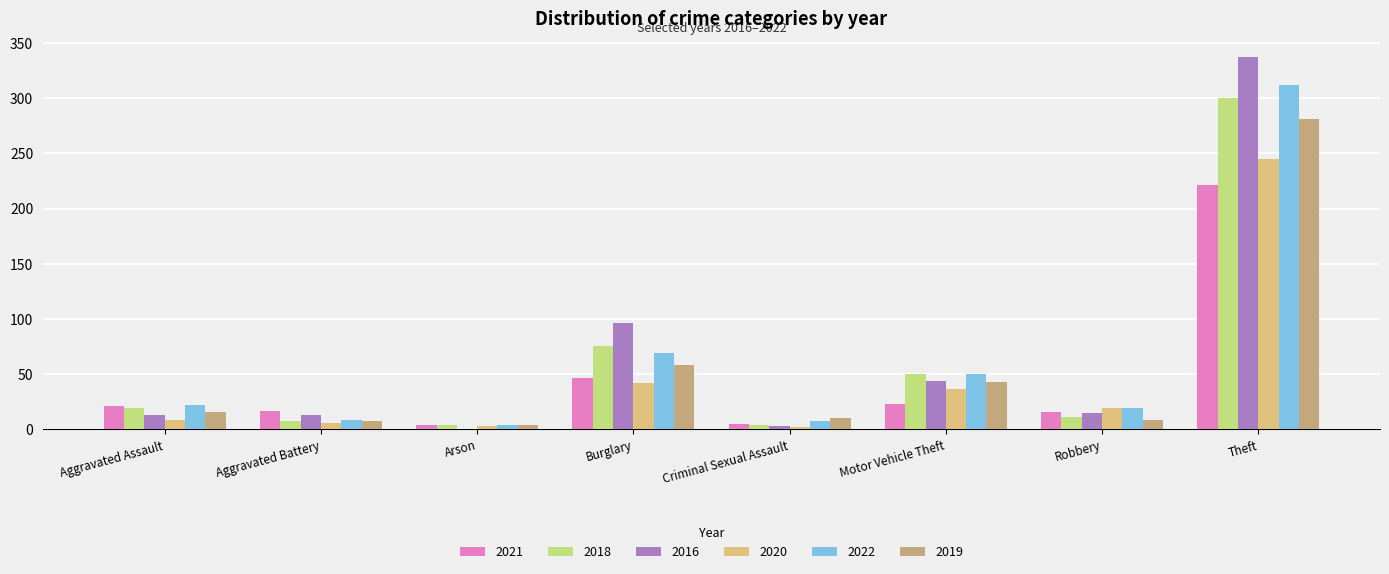

What are all the series names shown in the legend?

2021, 2018, 2016, 2020, 2022, 2019